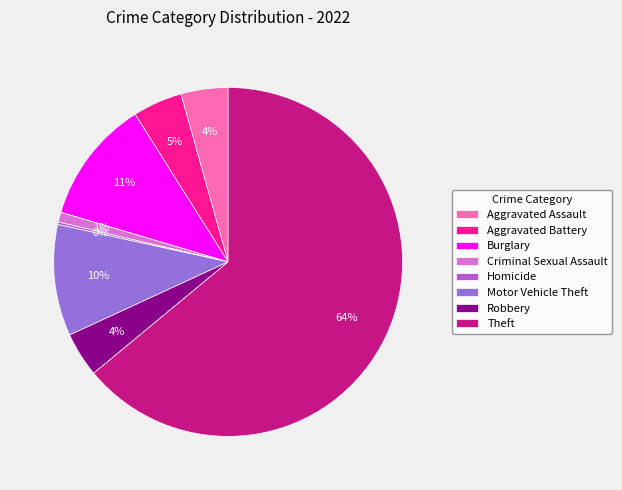

To the nearest percent, what portion does Aggravated Assault represent?

4%